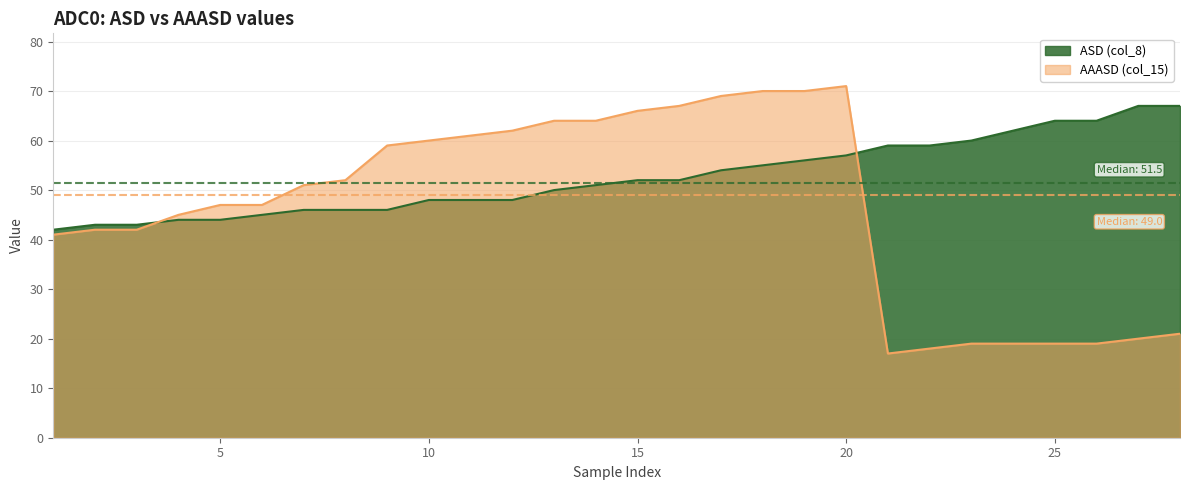

Which category has the highest value in the ASD (col_8) series?

27